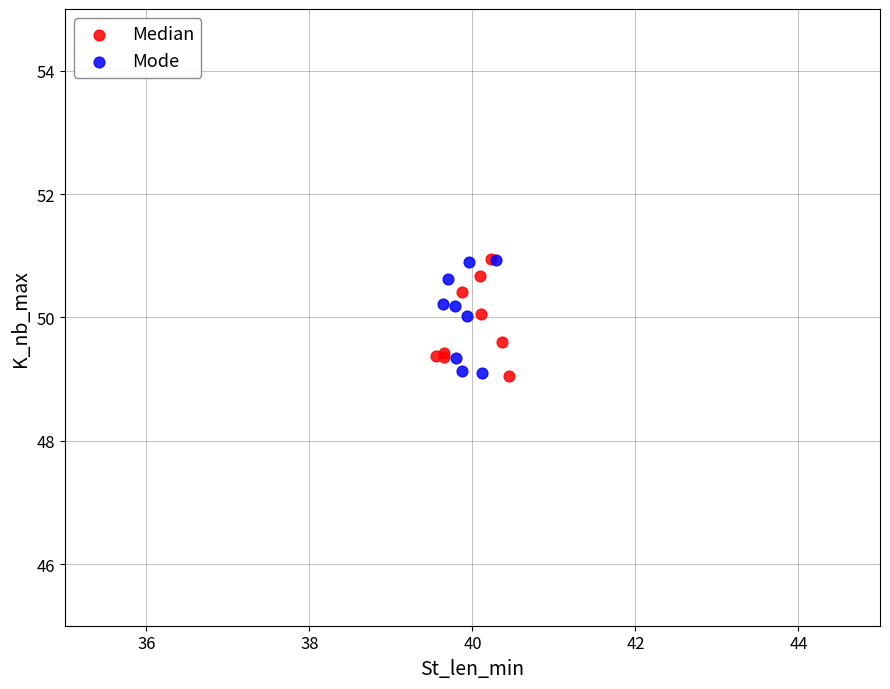

What are all the series names shown in the legend?

Median, Mode